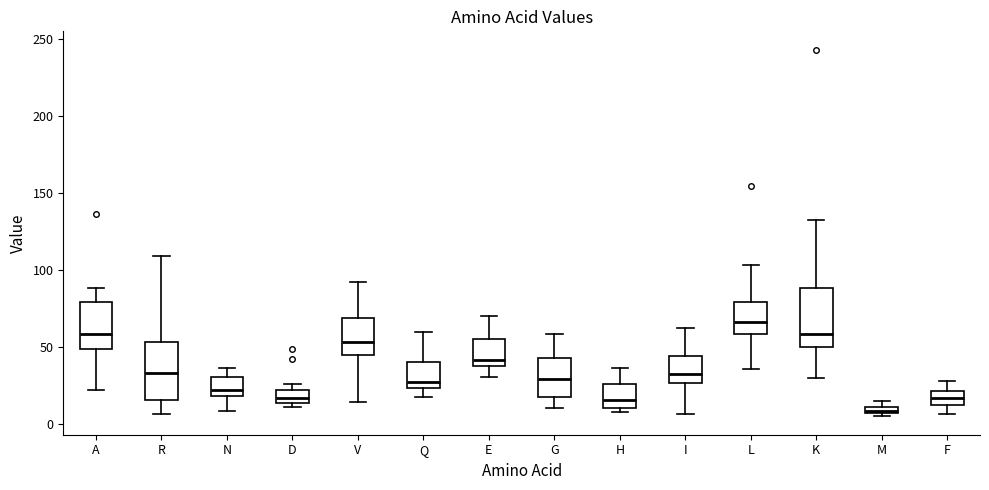

Which box has the lowest median line?

M